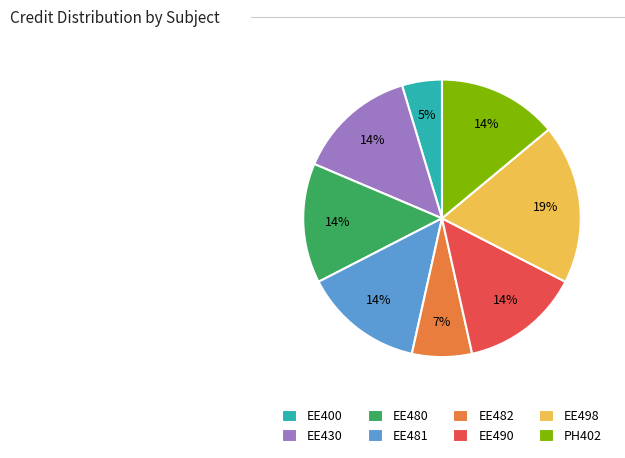

To the nearest percent, what percentage of the pie is EE490?

14%